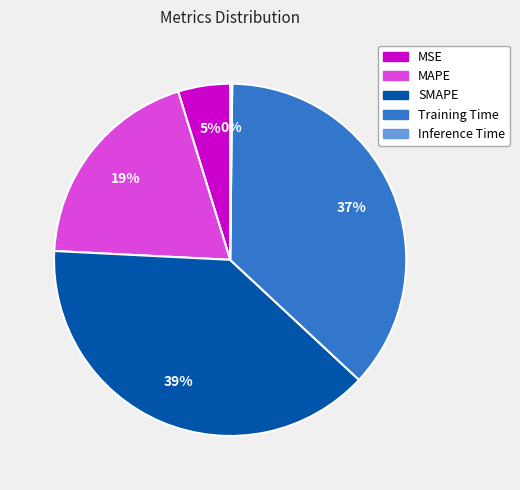

Which slice is the largest?

SMAPE